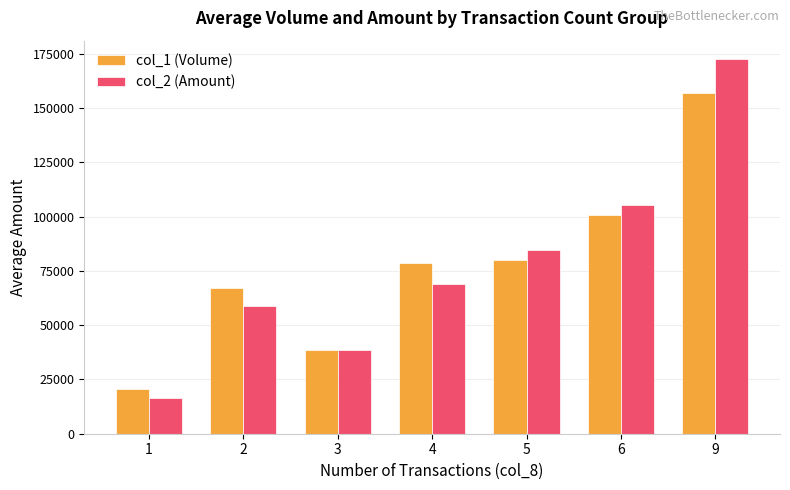

Is it true that col_1 (Volume) equals 30175 at 4?

False